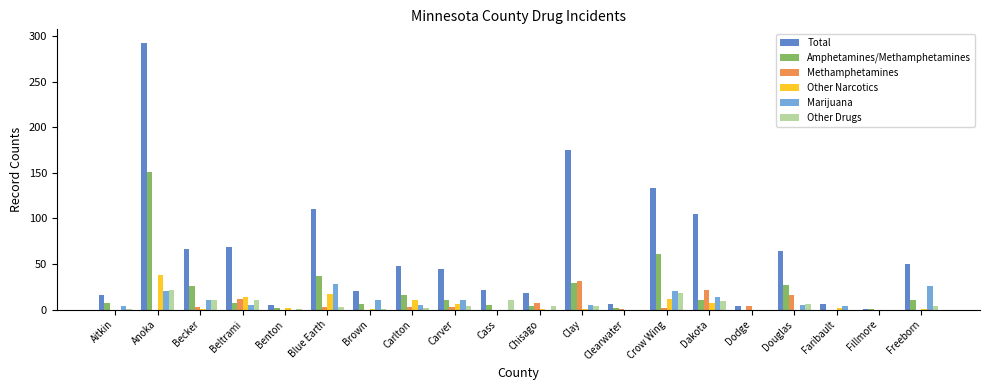

What is the total value across all series at Fillmore?

2